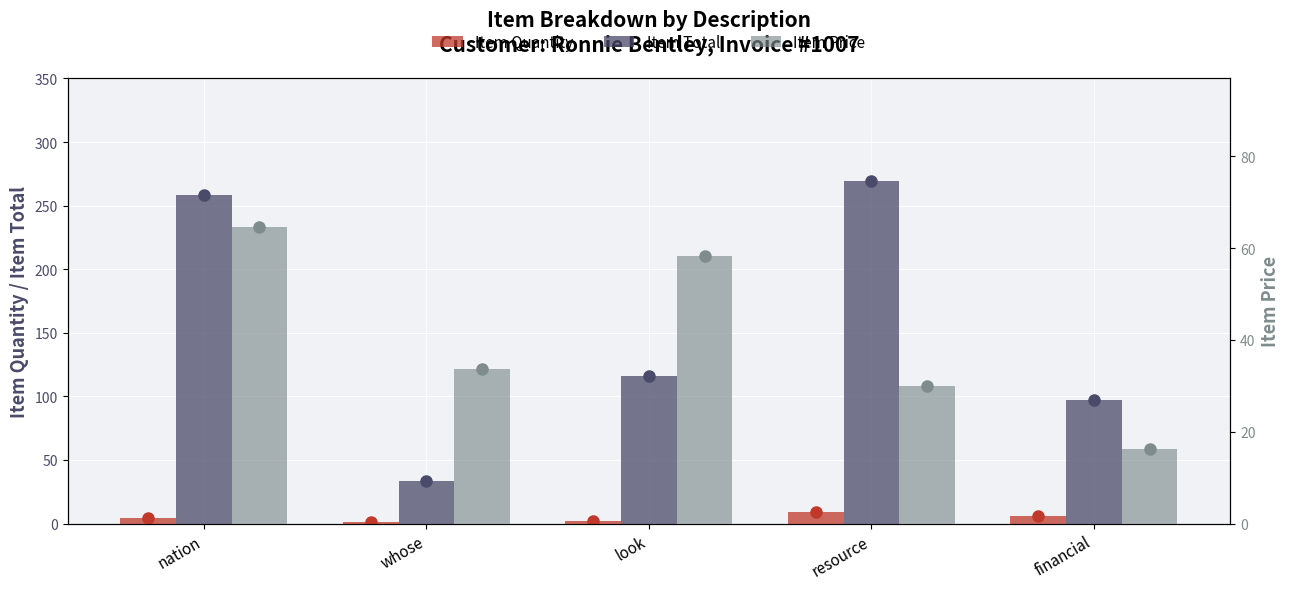

Is it true that Item Price equals 18.9 at whose?

False